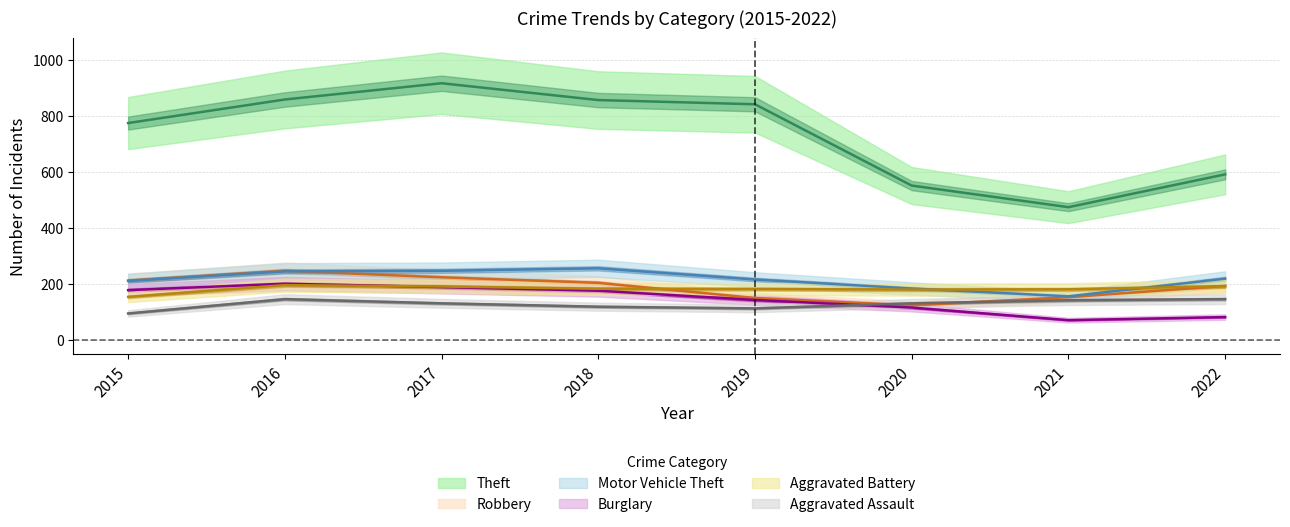

At which label is Motor Vehicle Theft closest to 206?

2015